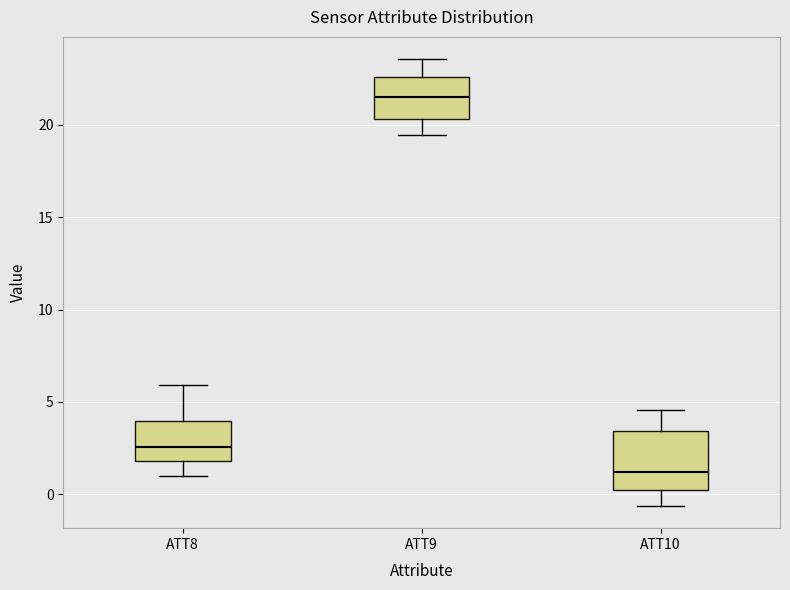

Which box has the highest median line?

ATT9